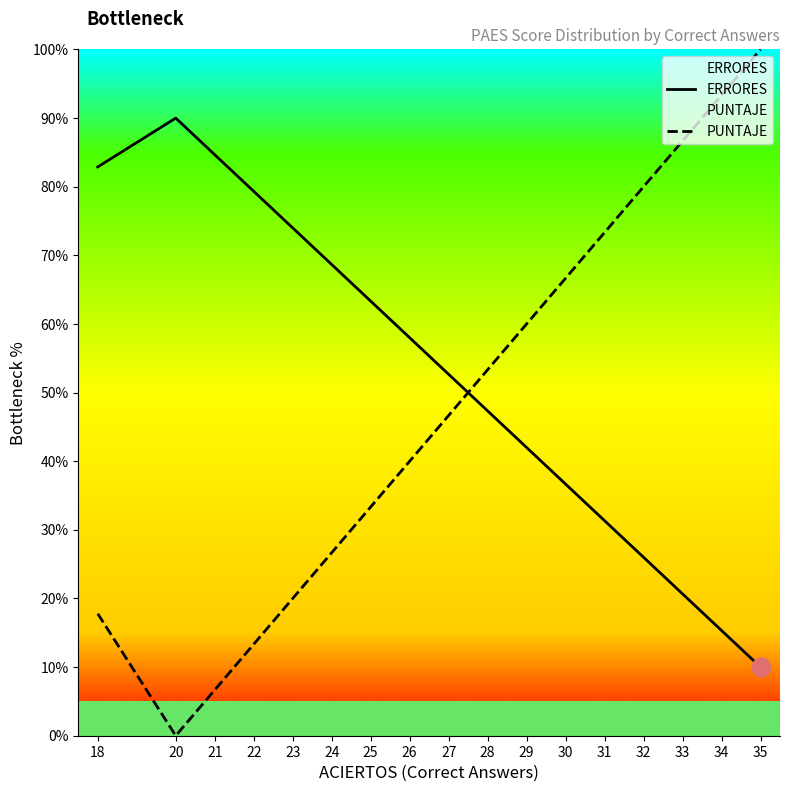

At which category is the sum across all series the highest?

35